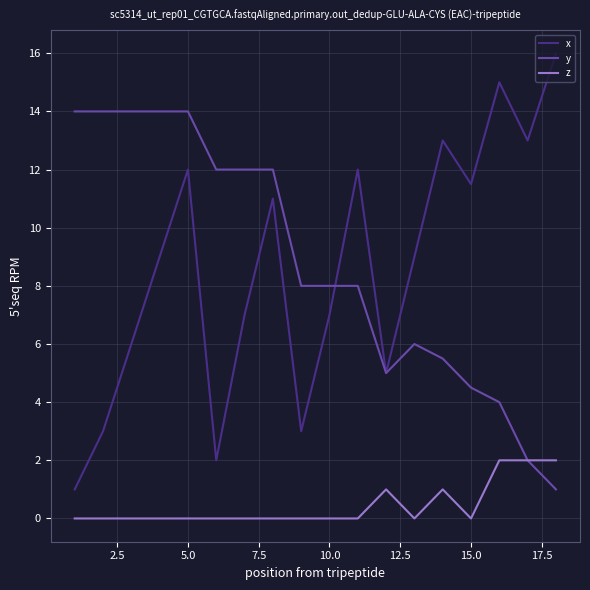

What is the maximum value for z?

2.0